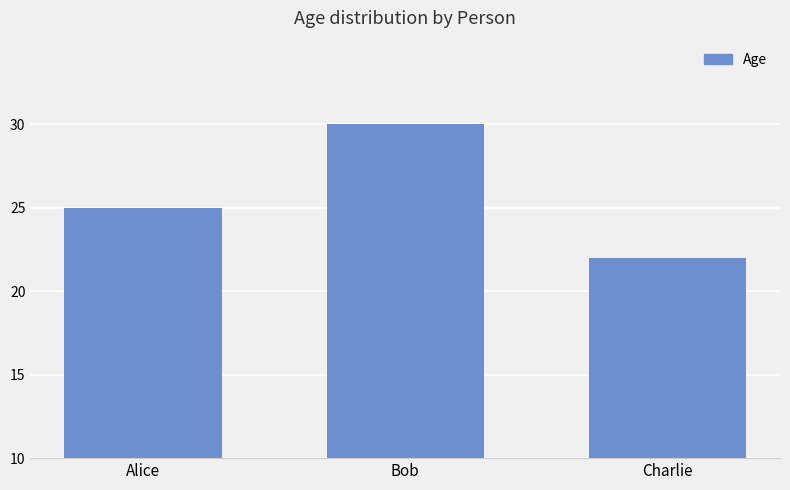

What is the value of the 1st bar from the left?

25